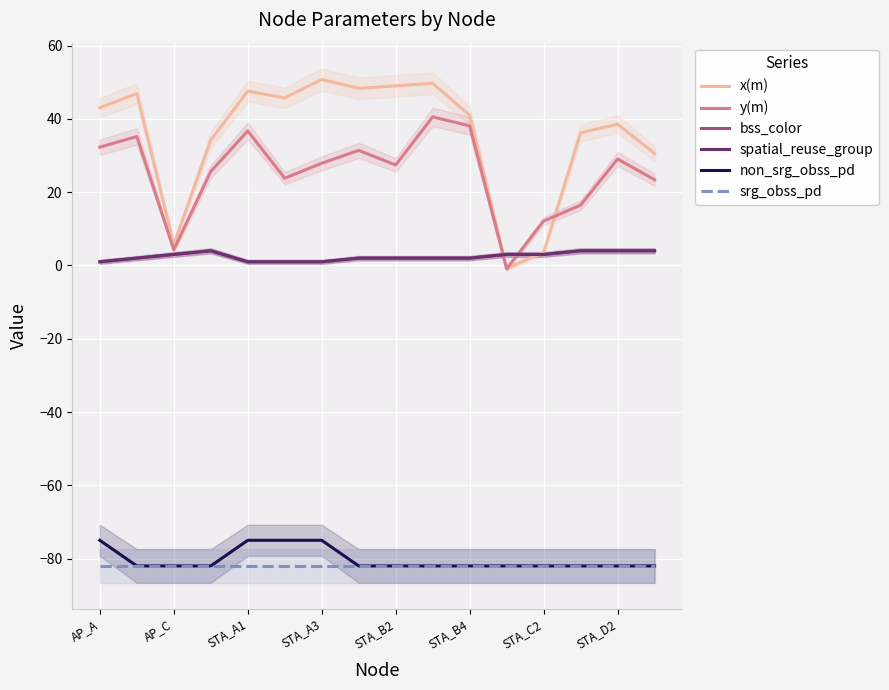

How many categories are shown in the chart?

16